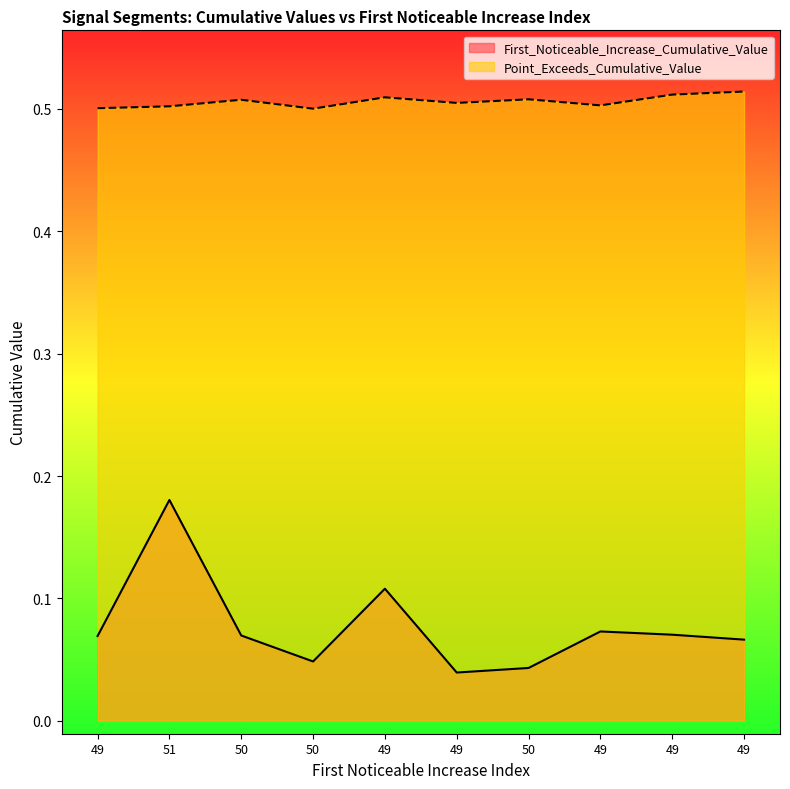

True or false: First_Noticeable_Increase_Cumulative_Value and Point_Exceeds_Cumulative_Value intersect in this chart.

False